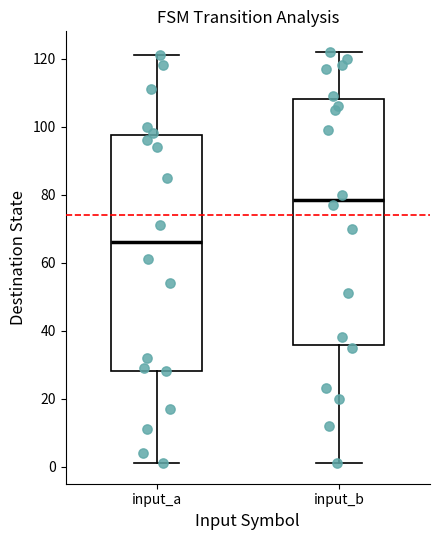

Which box is the tallest, from its lower edge to its upper edge?

input_b